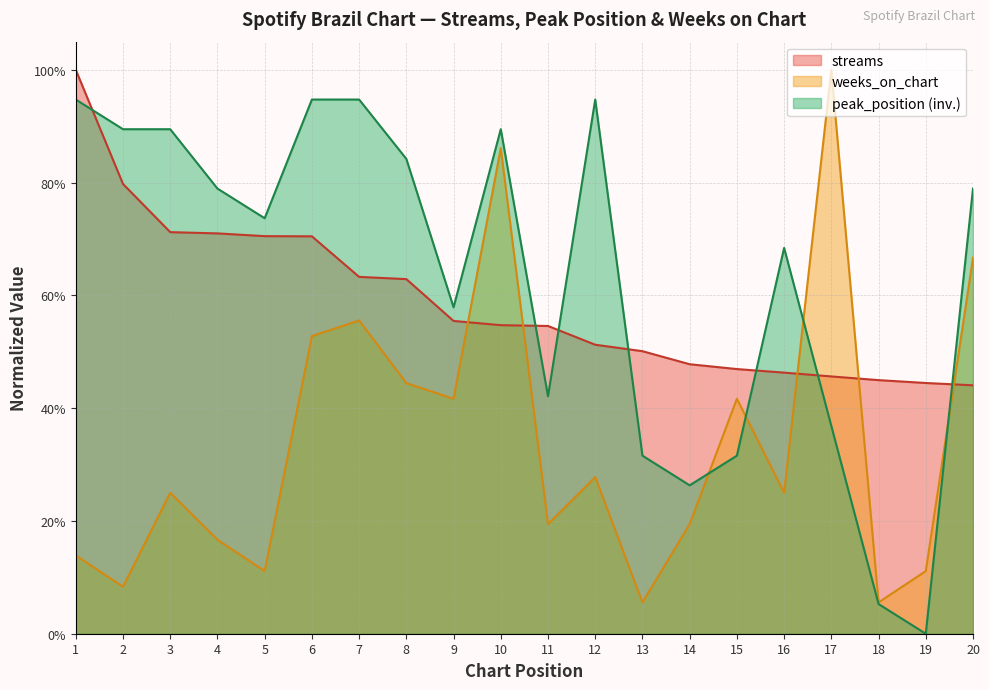

How many positive values does the peak_position series have?

19